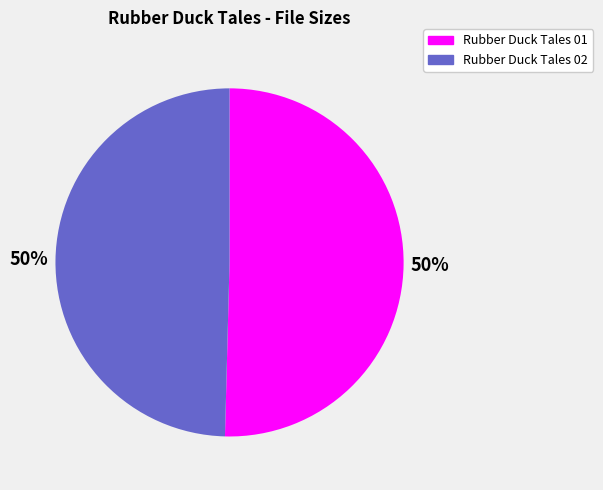

To the nearest percent, what is the average slice percentage?

50%